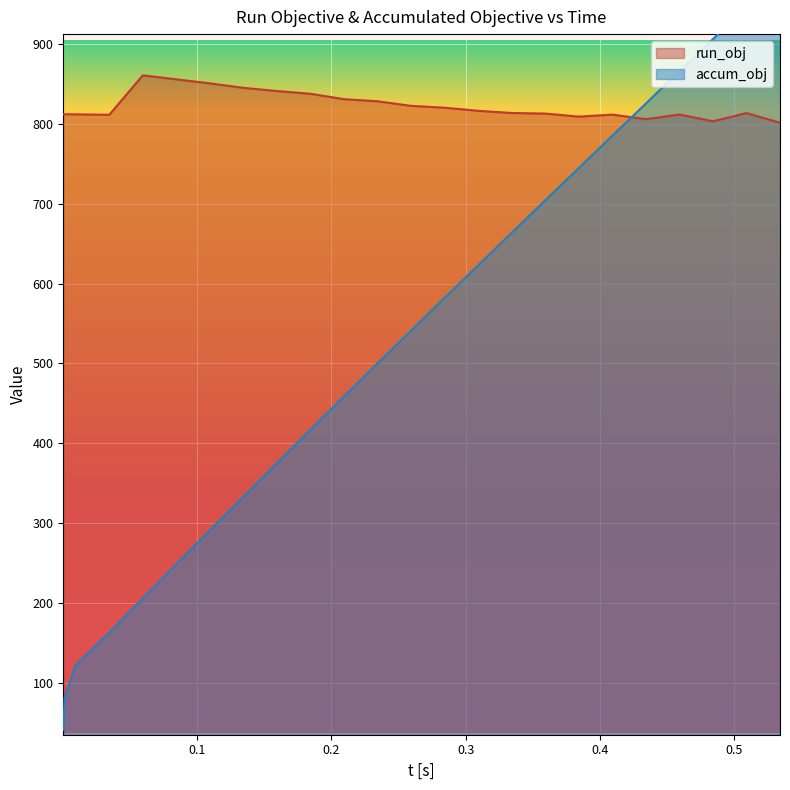

What is the value of the run_obj point at the 10th from the left?

838.1